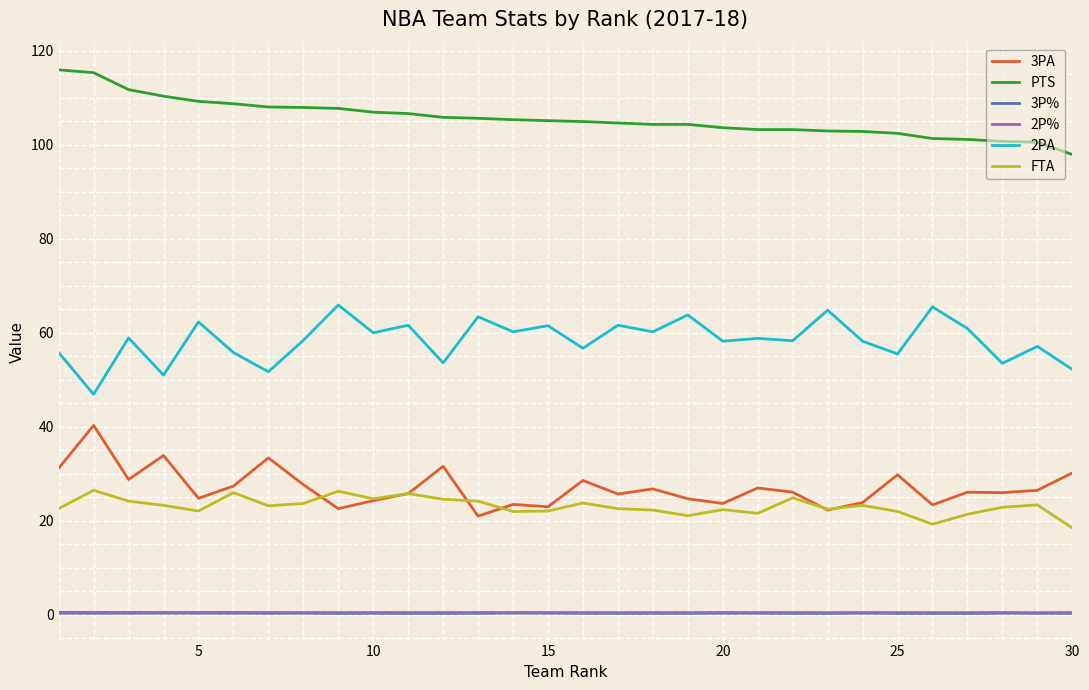

True or false: PTS and FTA cross at least once.

False